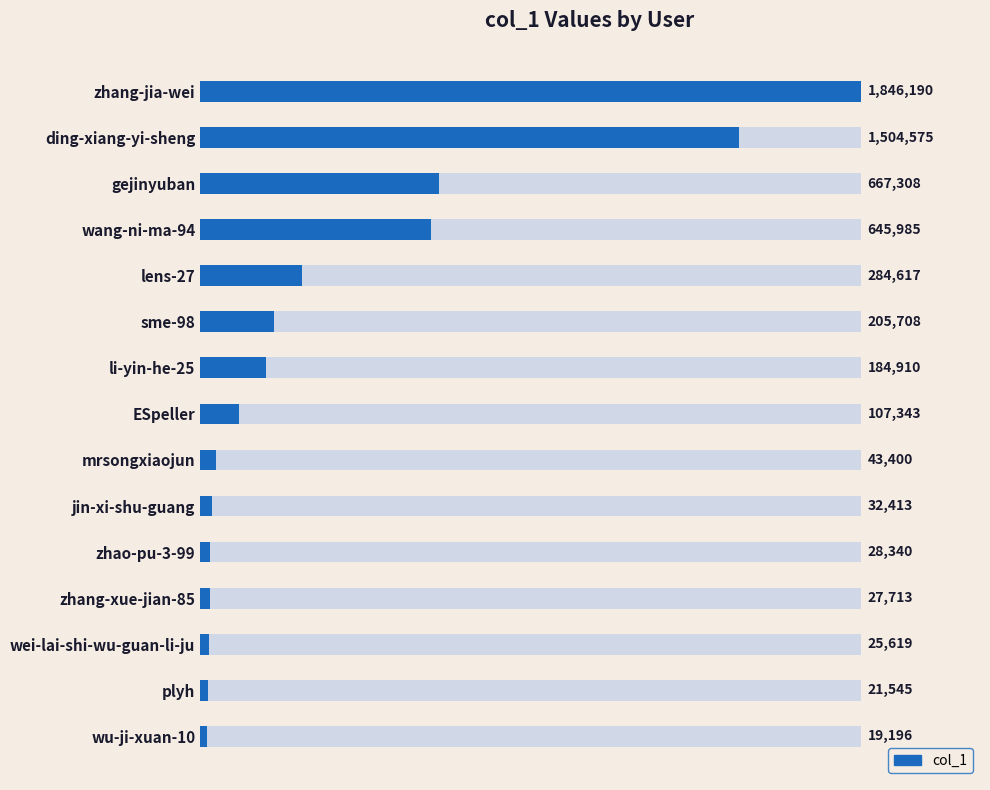

What is the value of the 14th bar from the left?

21545